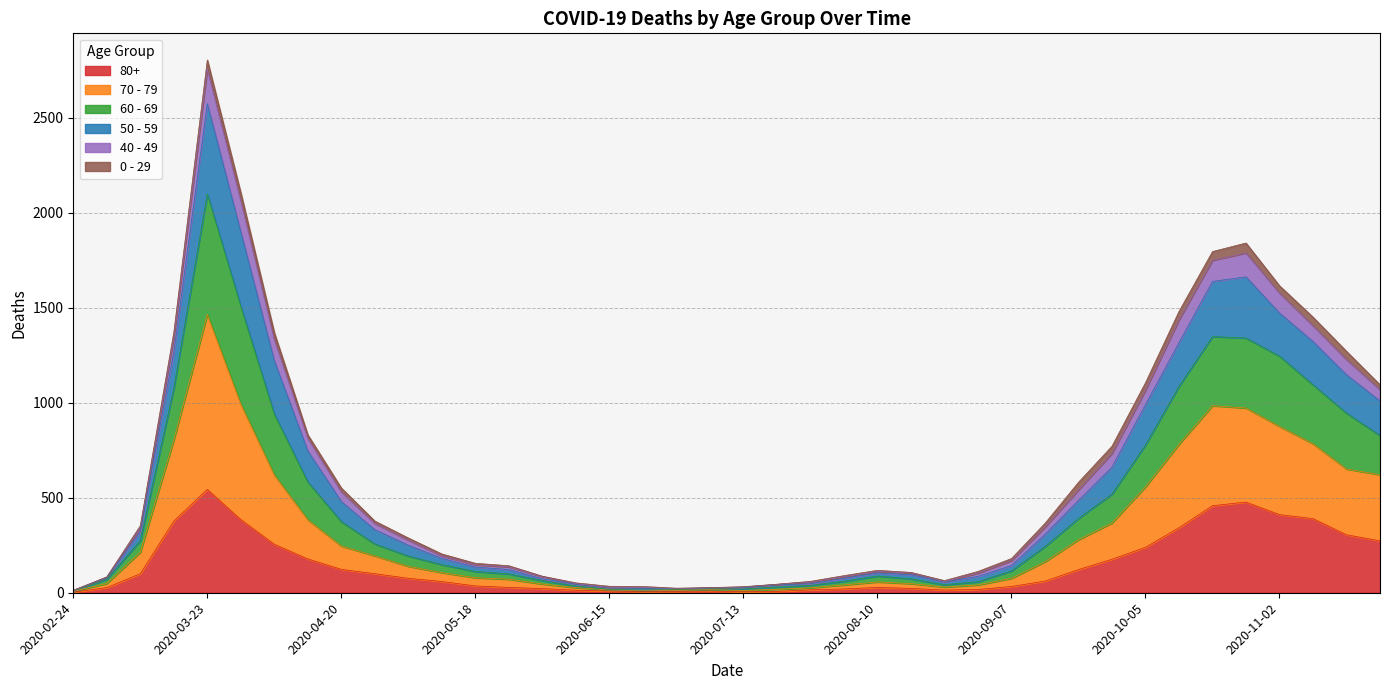

What is the total value across all series at 2020-05-18?

155